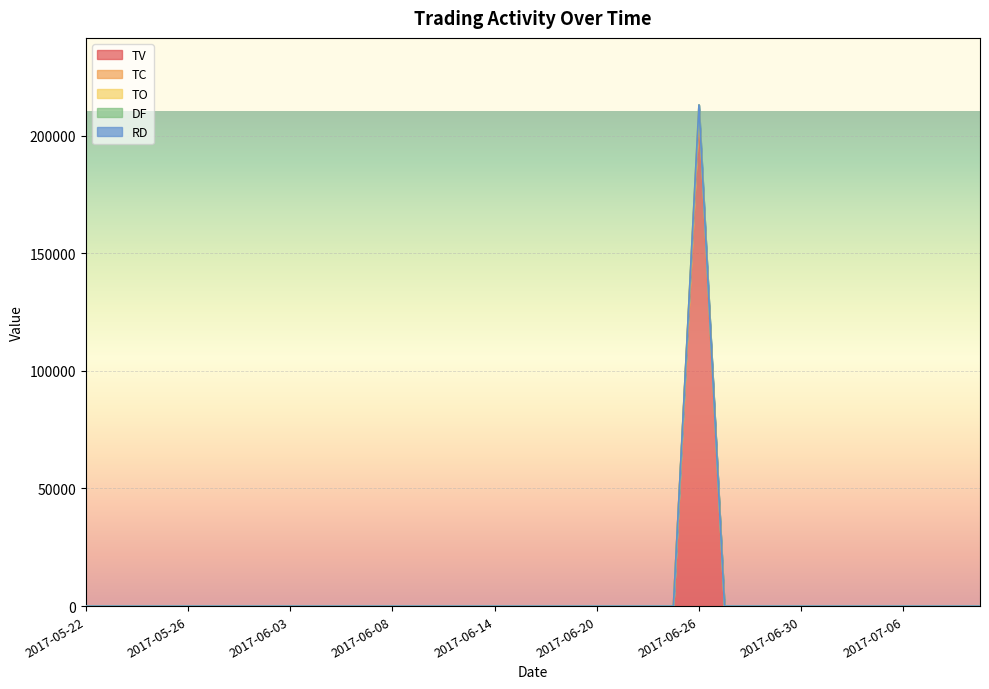

How many data points in TV are above 0?

1